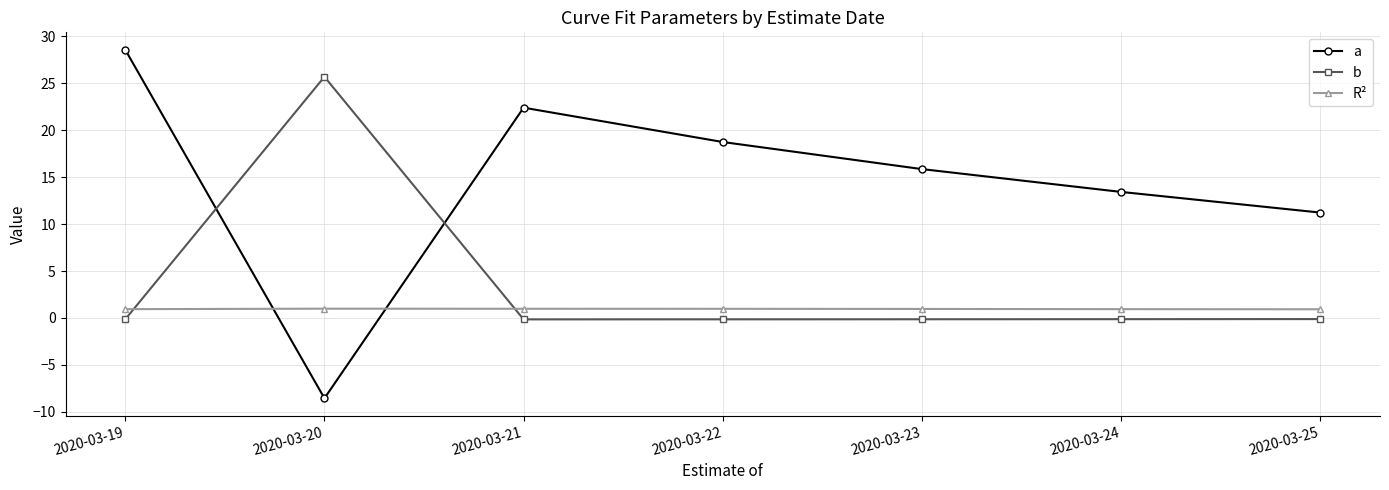

True or false: b has a value of -0.1 at 2020-03-25.

True